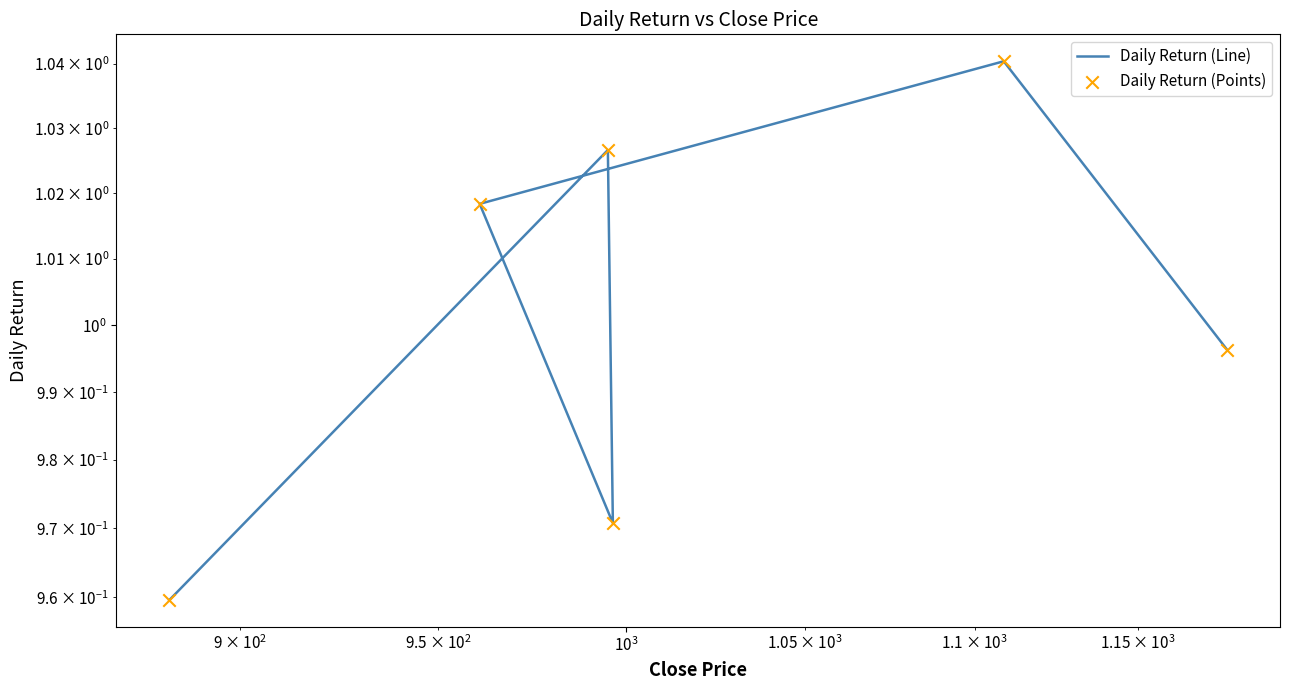

Which series reaches the minimum Y coordinate?

Daily Return (Line)